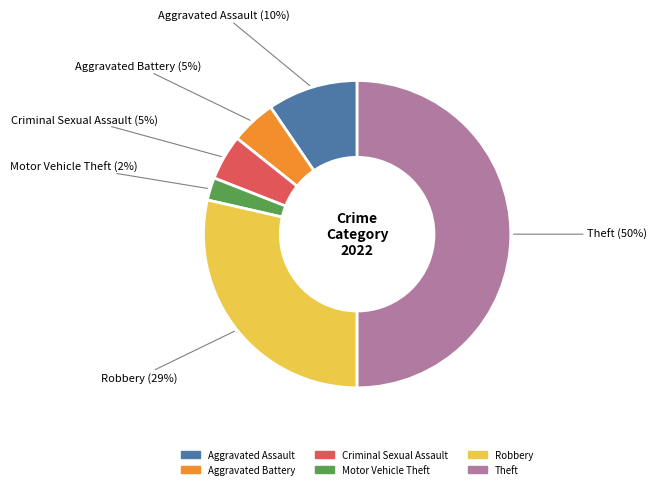

Which slice is the largest?

Theft